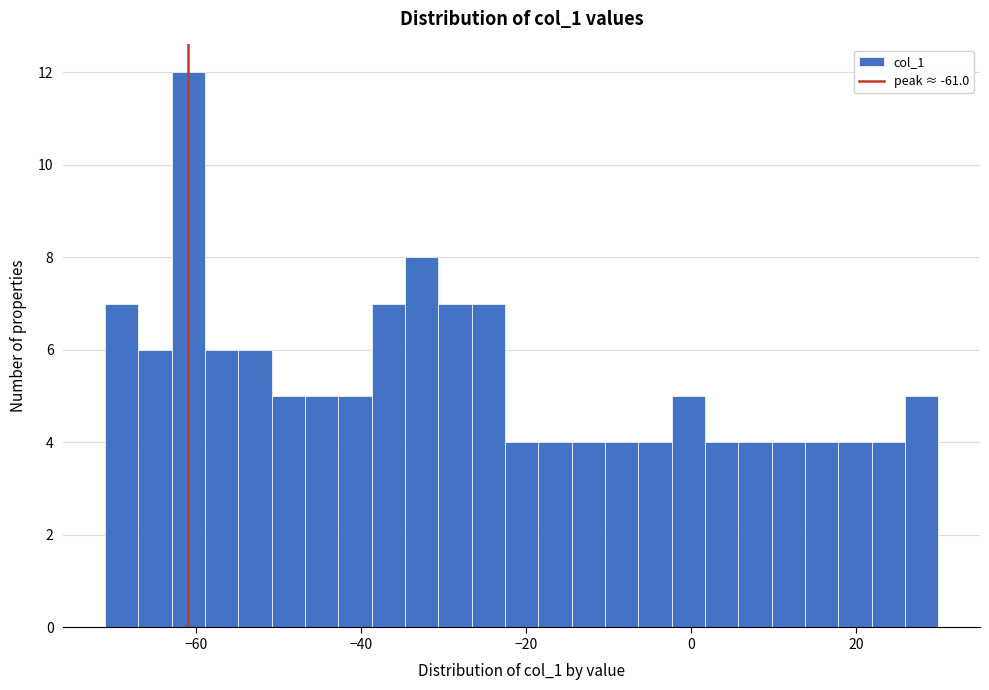

Around what value on the x-axis is the tallest bar? Give the approximate position of its centre, as read against the axis.

-60